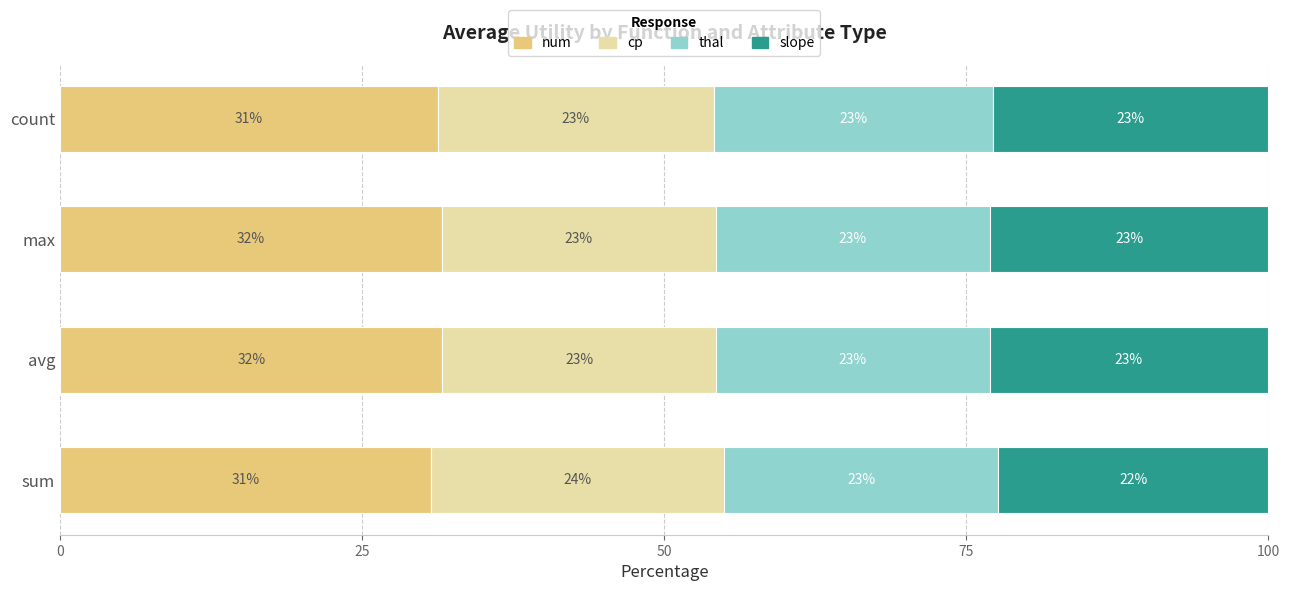

What is the maximum value for num?

31.6